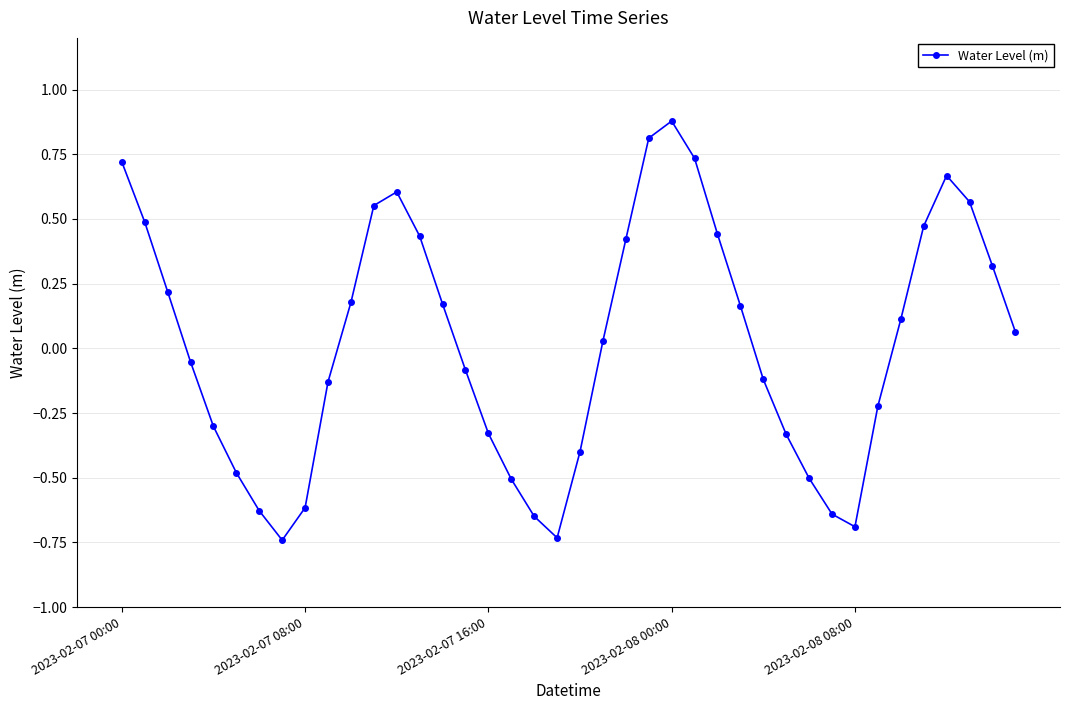

How many interior local peaks (higher than both neighbors) does the data have?

3